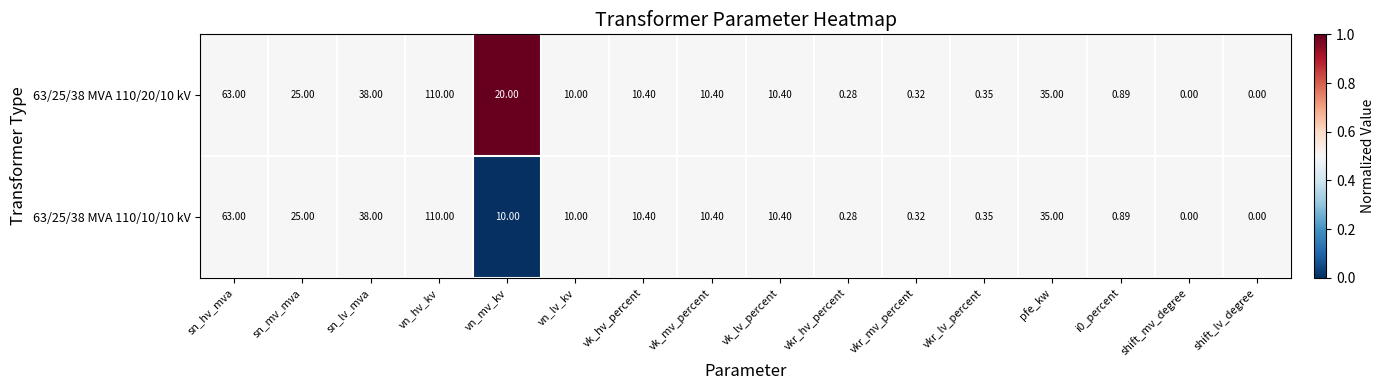

How many values in the 63/25/38 MVA 110/10/10 kV series are below 10?

6